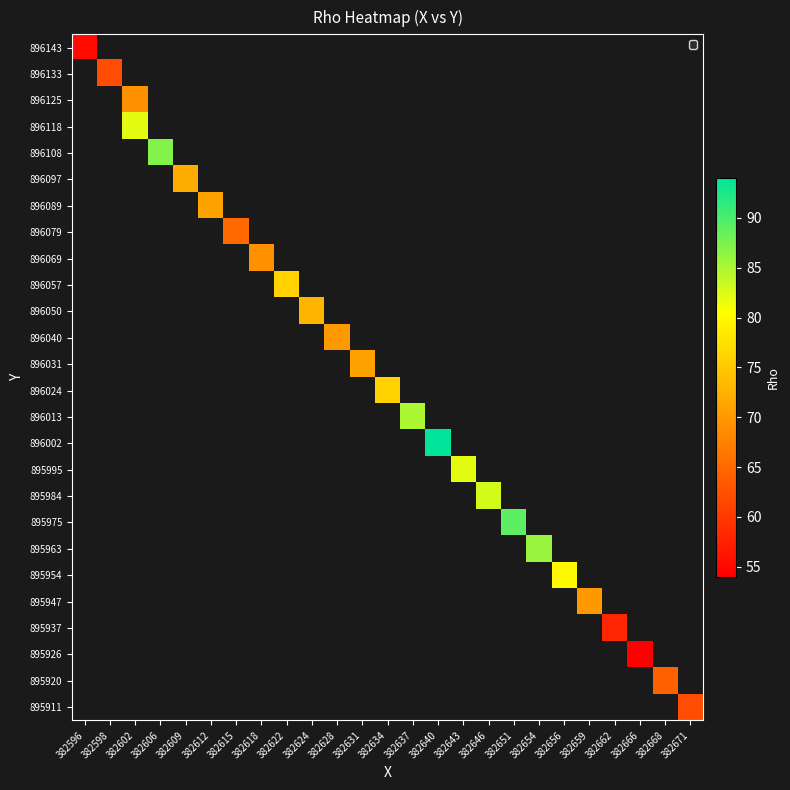

What is the smallest value displayed?

54.0